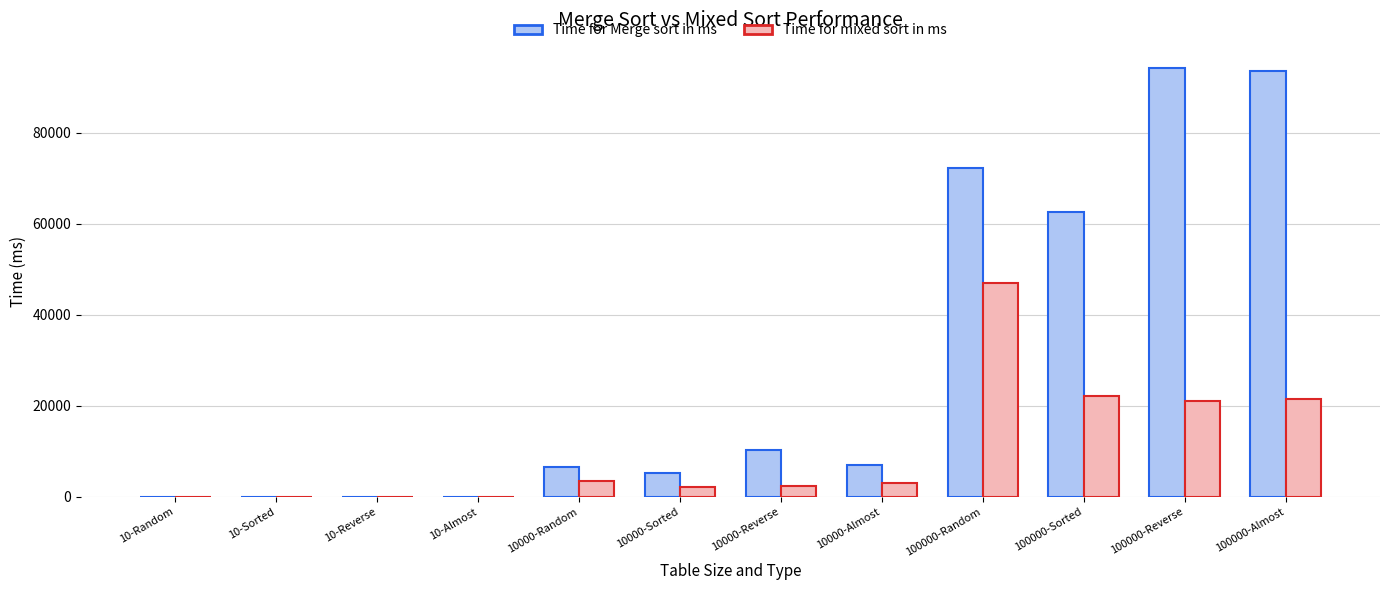

Where is Time for Merge sort in ms nearest to the value 47117?

100000-Sorted